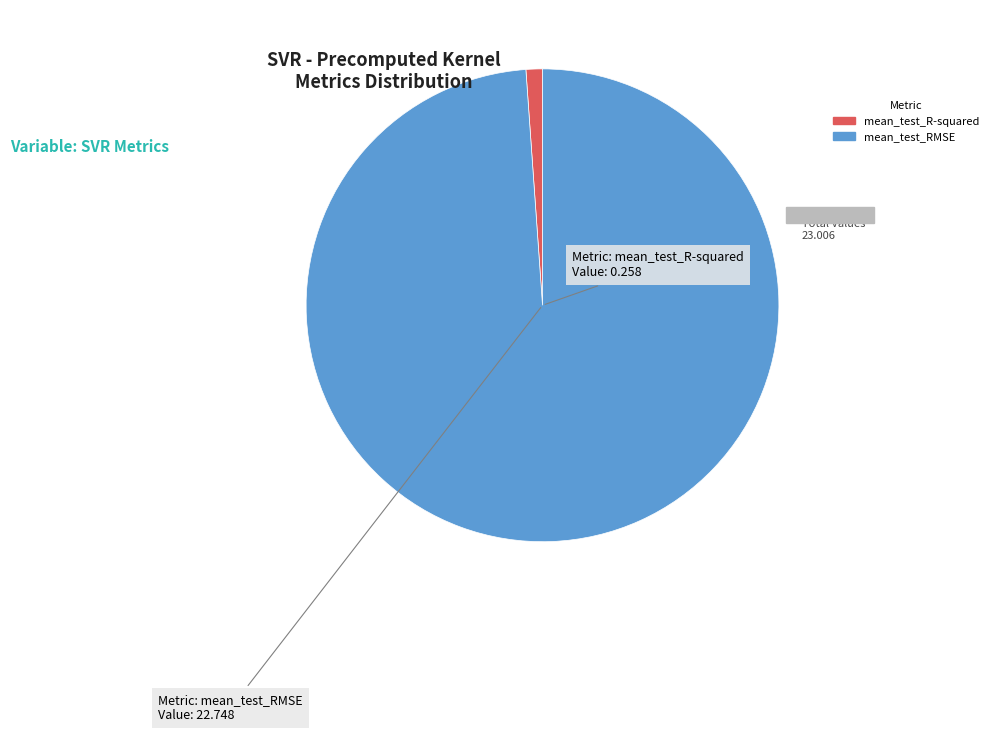

Between mean_test_RMSE and mean_test_R-squared, which is larger?

mean_test_RMSE